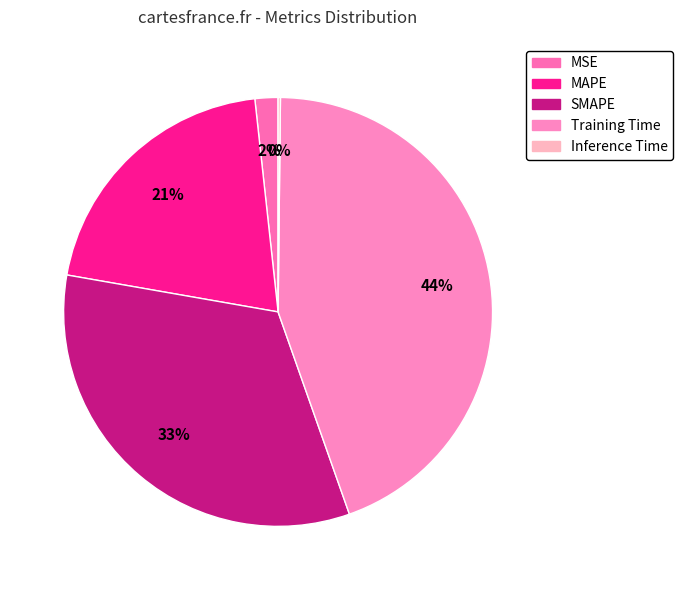

Does Inference Time account for over 50% of the chart?

No